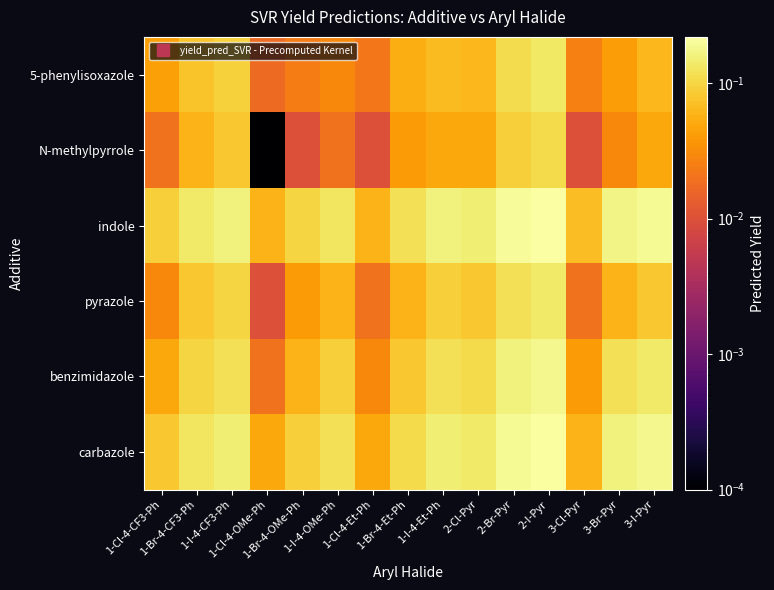

Count the number of categories in the chart.

15